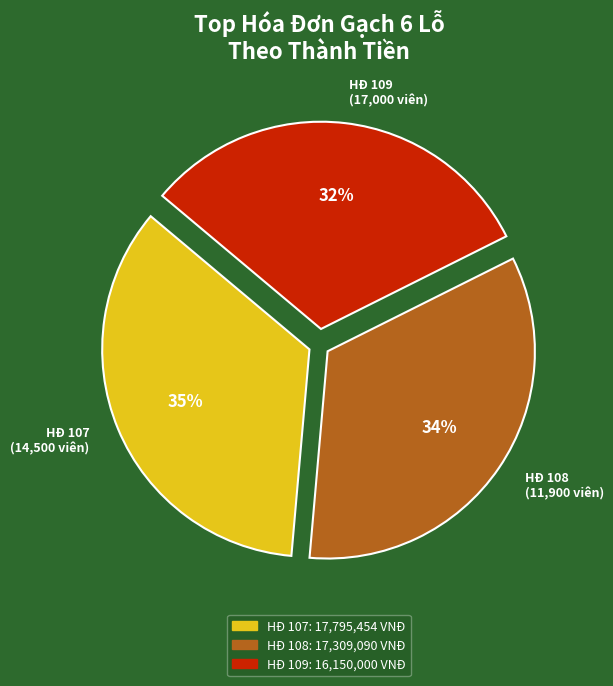

To the nearest percent, what portion does HĐ 107 (14,500 viên) represent?

35%